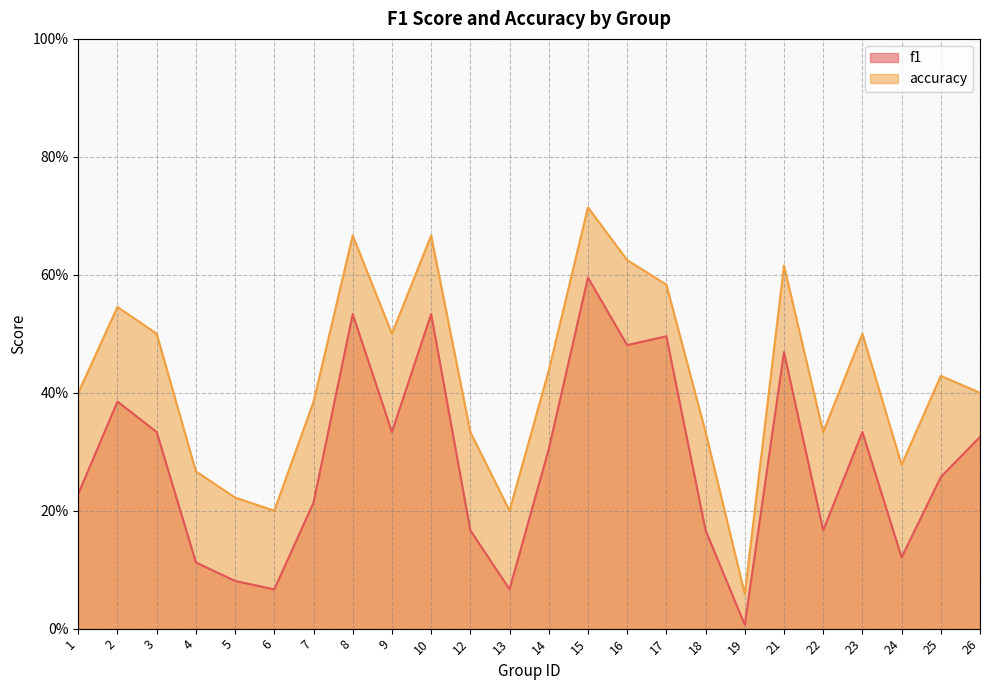

At which category does accuracy reach its first local peak?

2